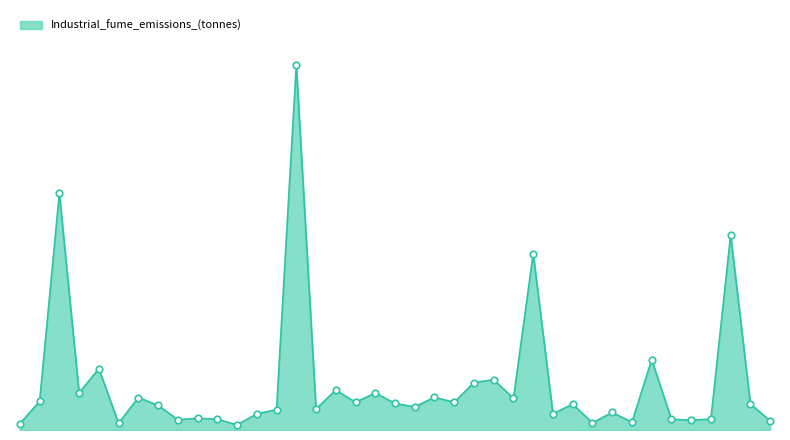

Is this an area chart (filled region under the line)?

Yes